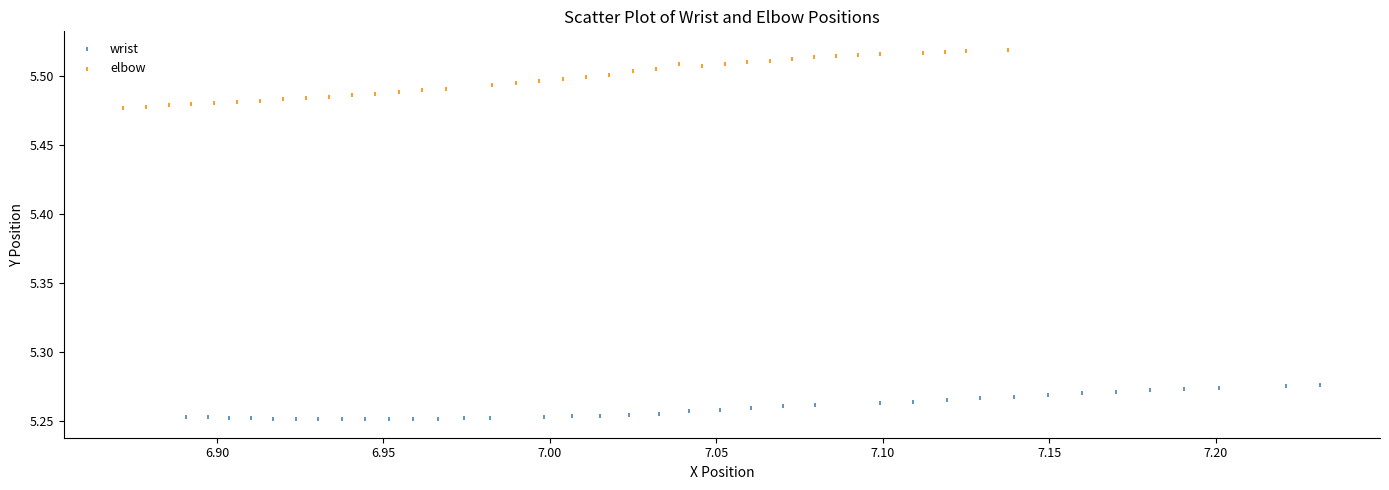

Which series reaches the minimum Y coordinate?

wrist